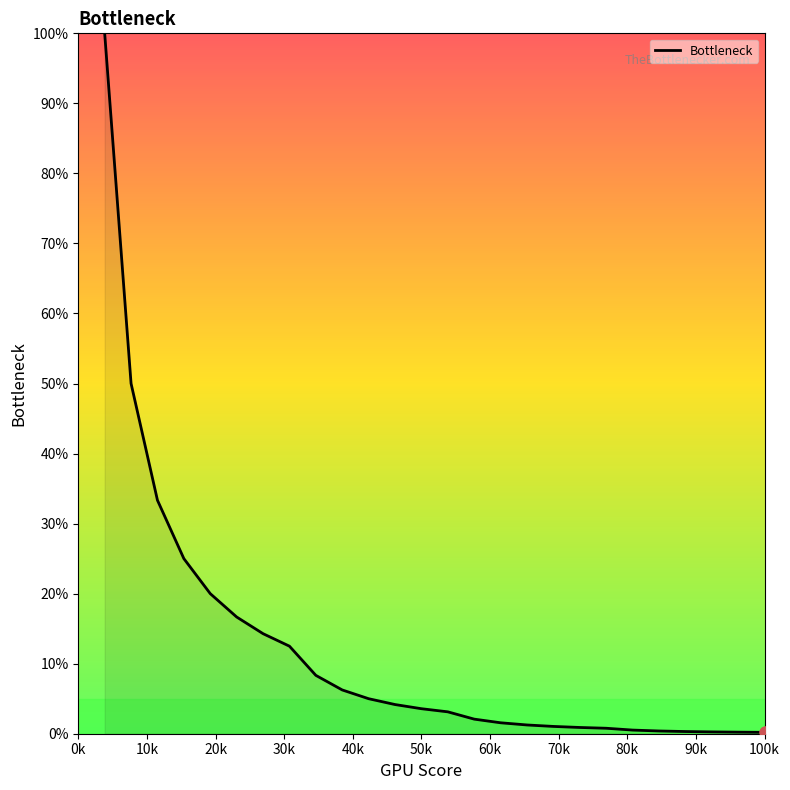

What is the greatest value displayed?

100.0